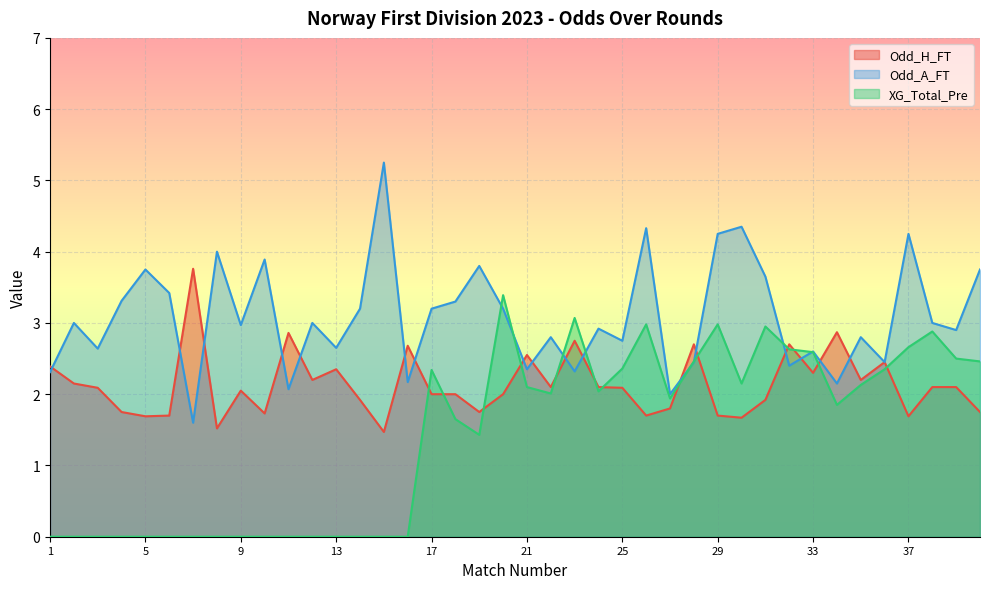

Where does the Odd_H_FT series first go above 2?

1